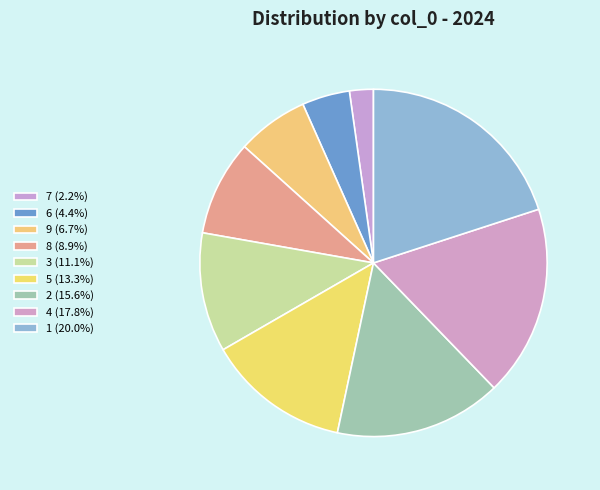

What is the ratio of the value at 6 to the value at 7?

2.0